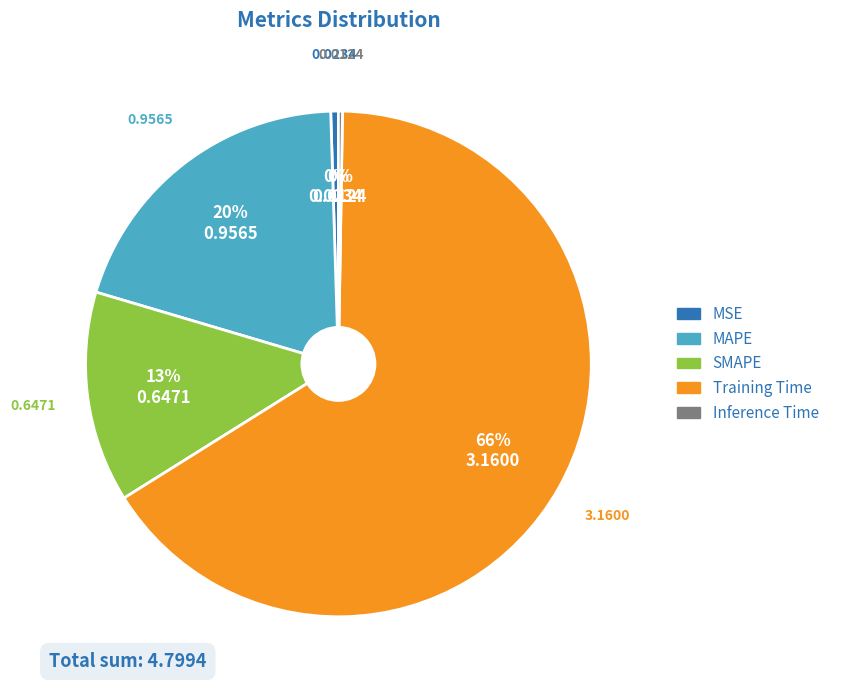

Does MSE represent more than half of the total?

No